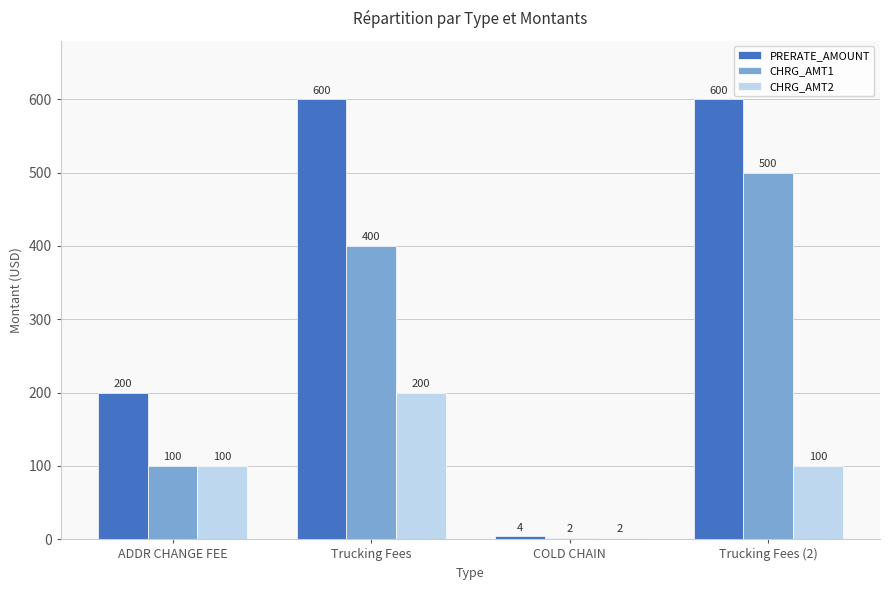

What is the greatest value displayed?

600